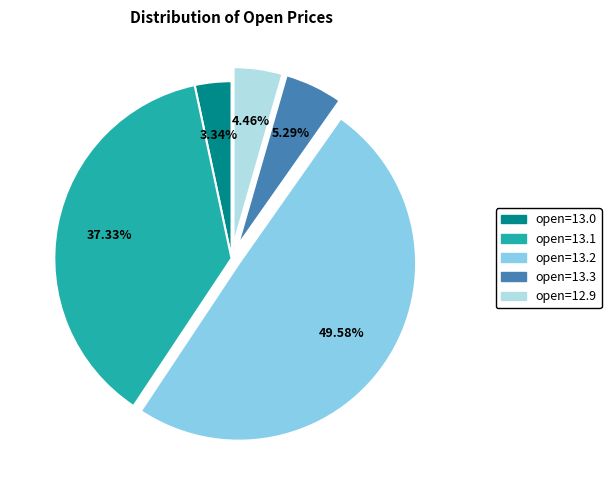

What percentage do open=13.2 and open=13.1 together represent?

86.9%